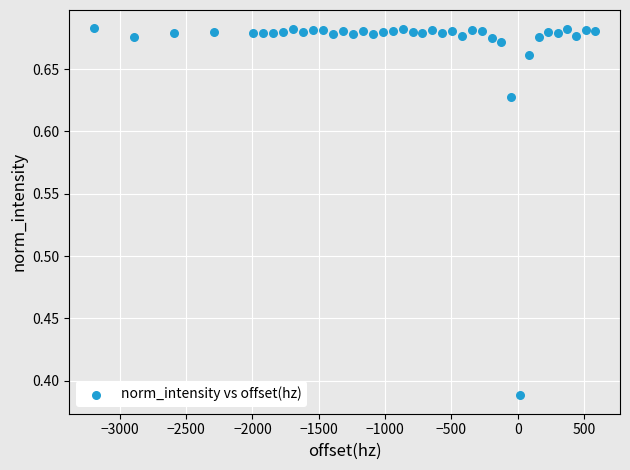

What is the range of Y values (max minus min)?

0.3